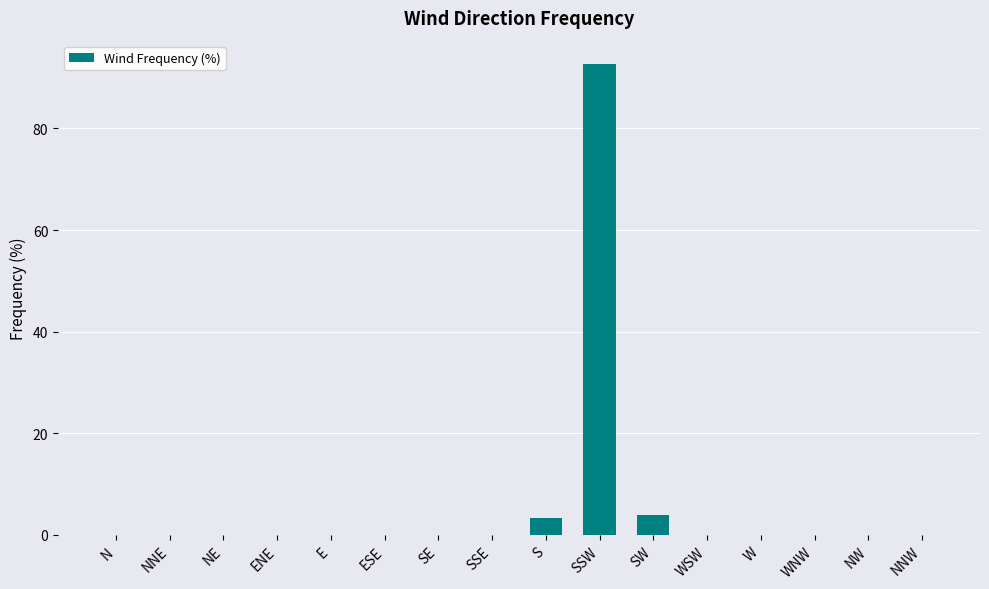

What is the sum of all values?

100.0